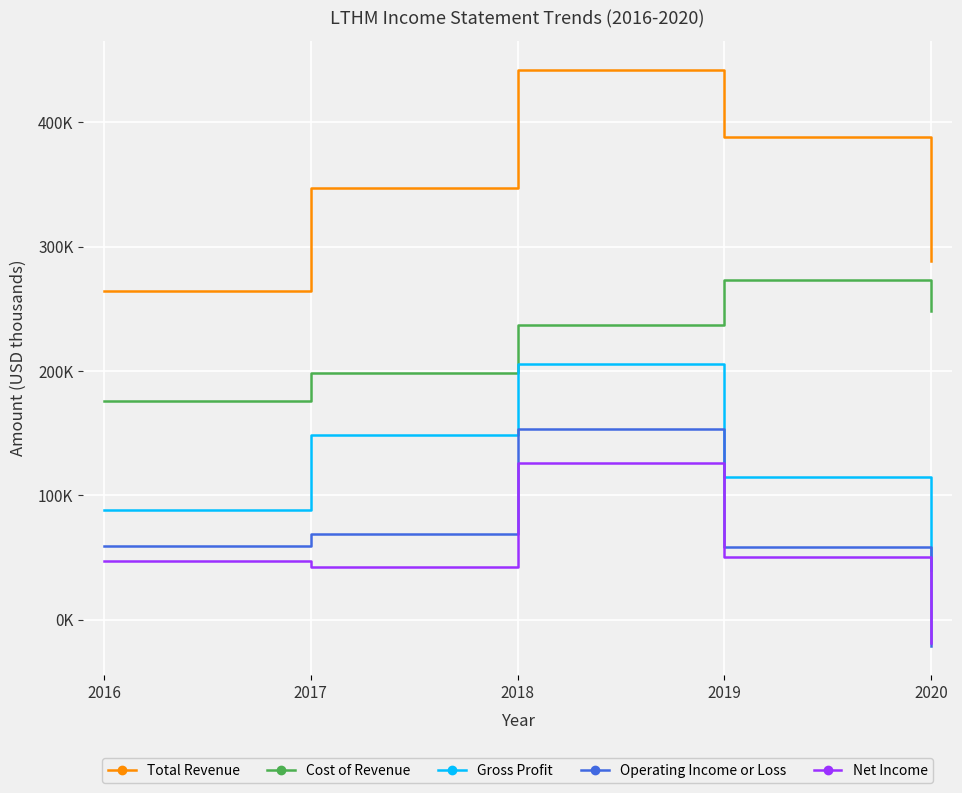

What is the difference between the Total Revenue values at 2020 and 2017?

59200